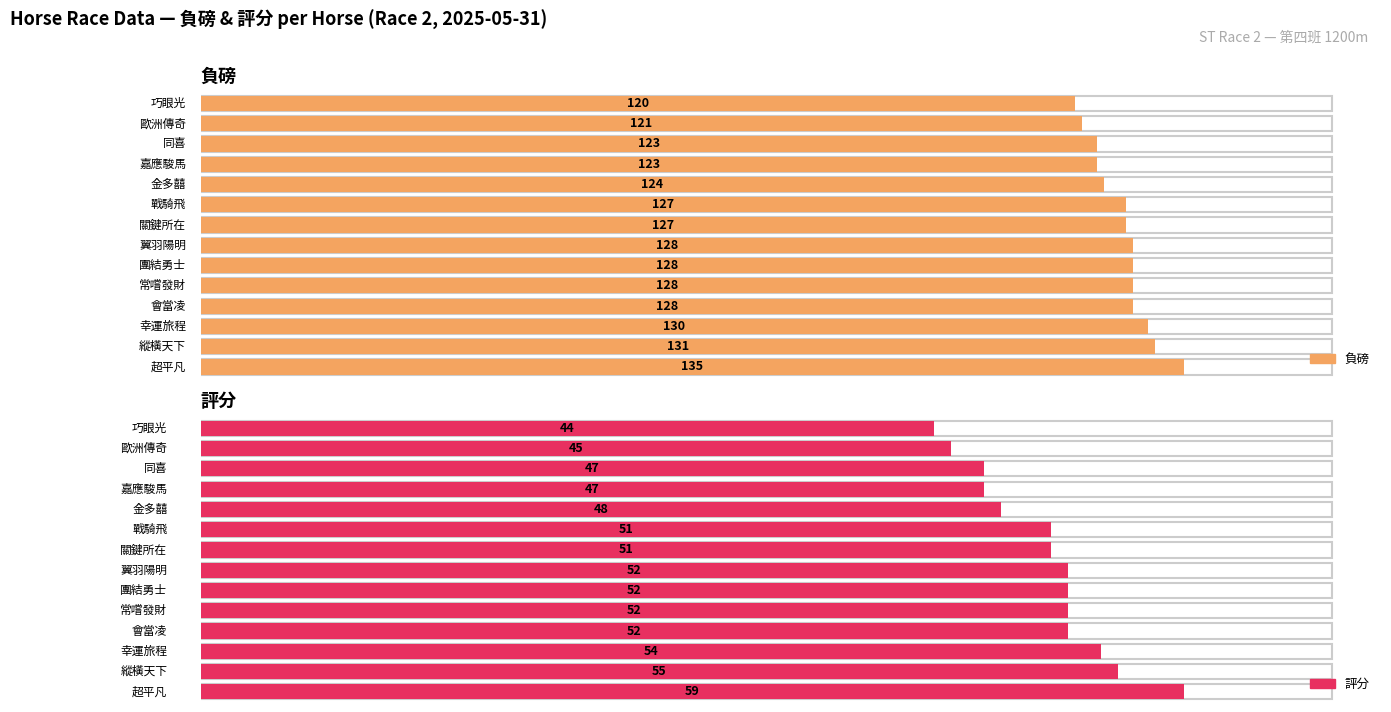

What is the smallest value displayed?

44